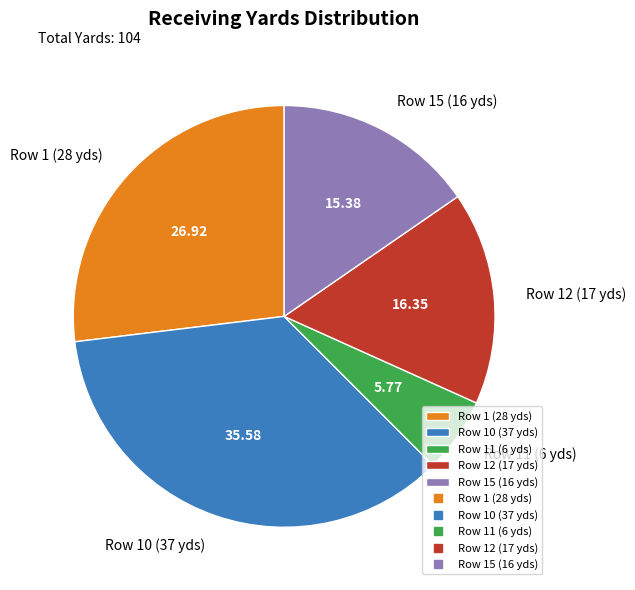

Which has a higher value, Row 11 (6 yds) or Row 12 (17 yds)?

Row 12 (17 yds)